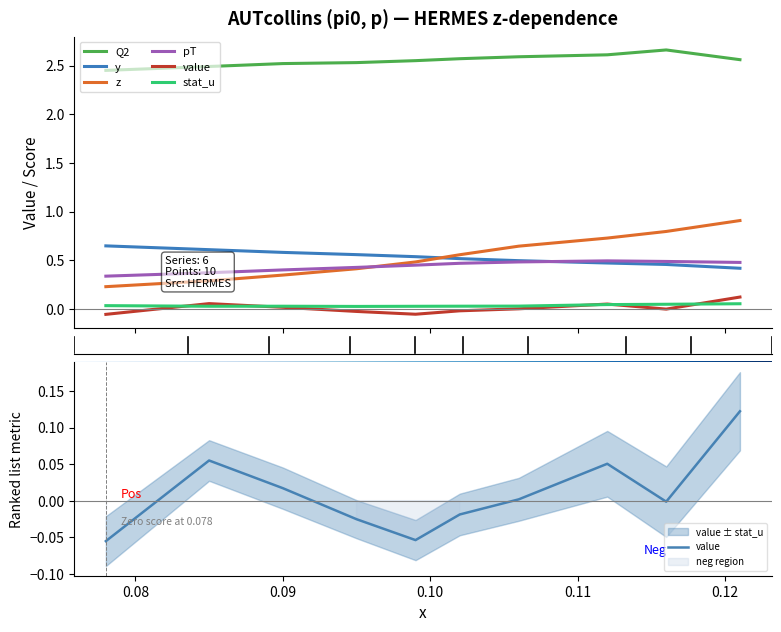

Where is the first local maximum for value?

0.085